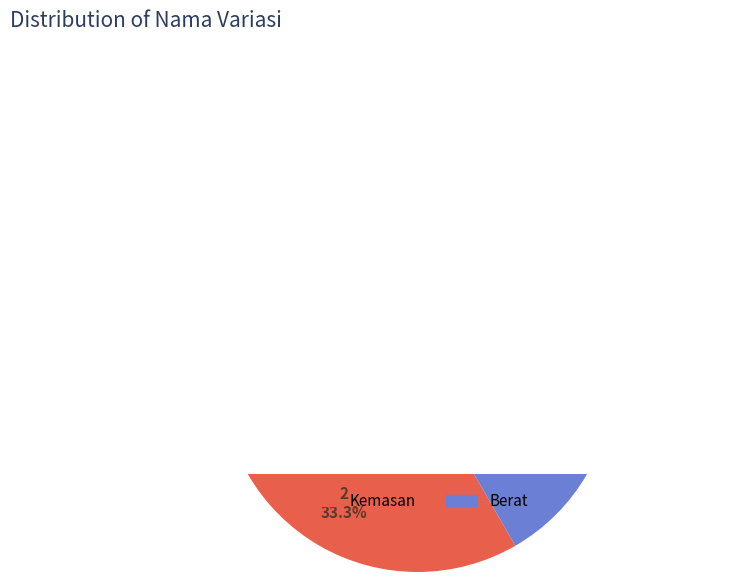

Do Kemasan and Berat together represent more than half of the pie?

Yes